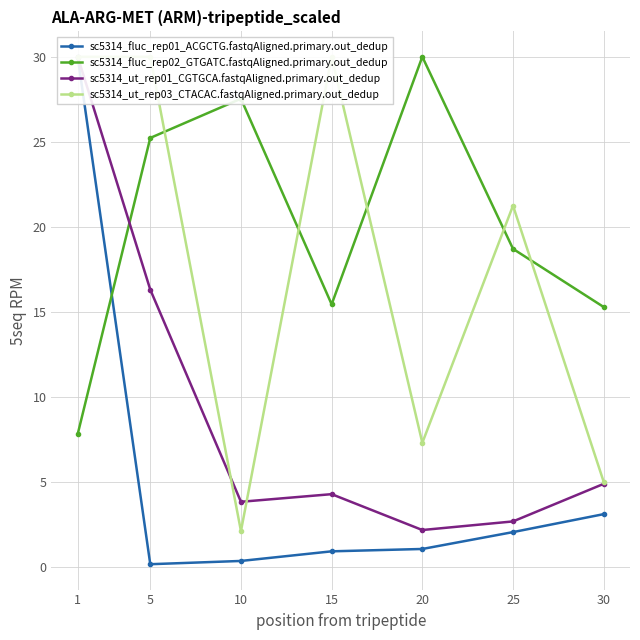

What is the total value across all series at 10?

33.8